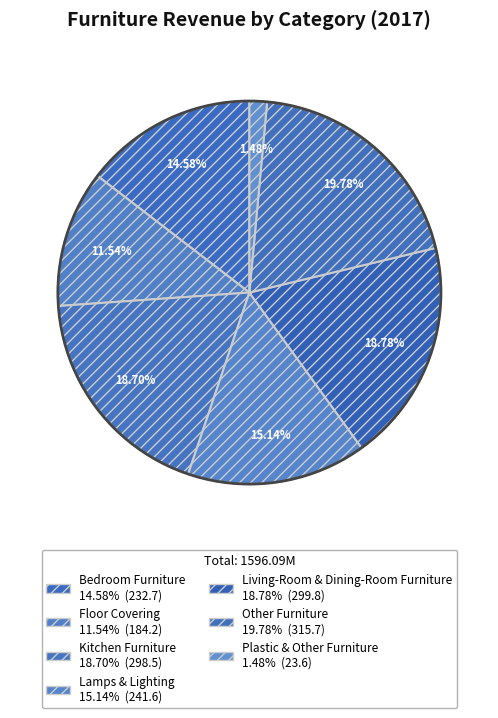

What is the smallest slice in the pie chart?

Plastic & Other Furniture